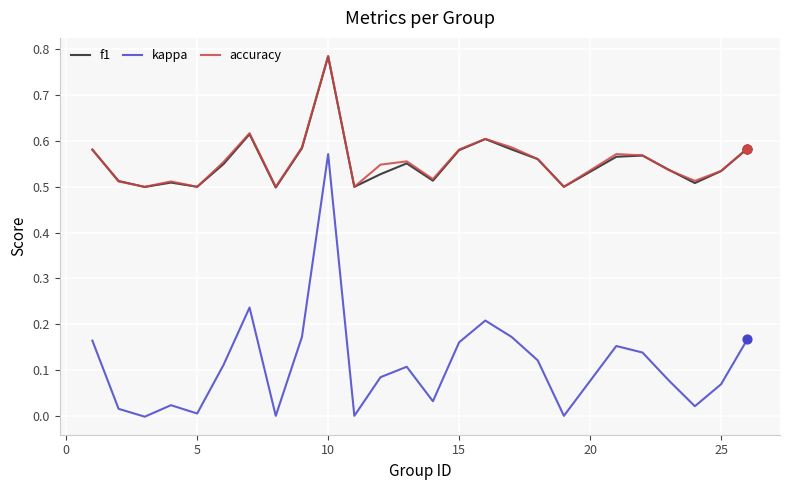

Which series has the widest spread of values?

kappa